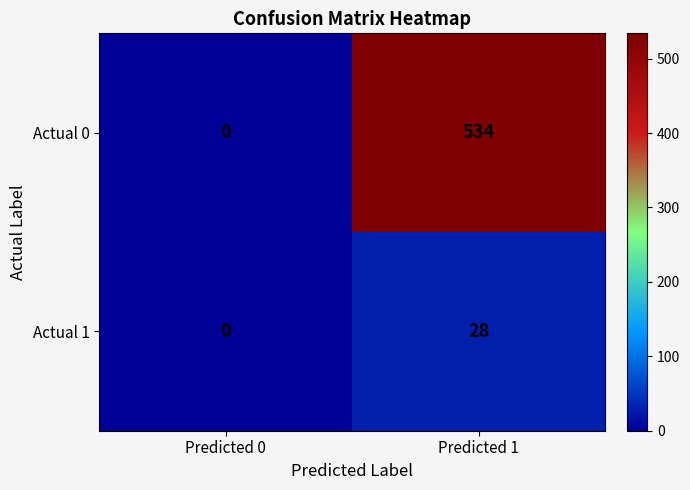

The Actual 0 series shows 292 at Predicted 0. True or false?

False